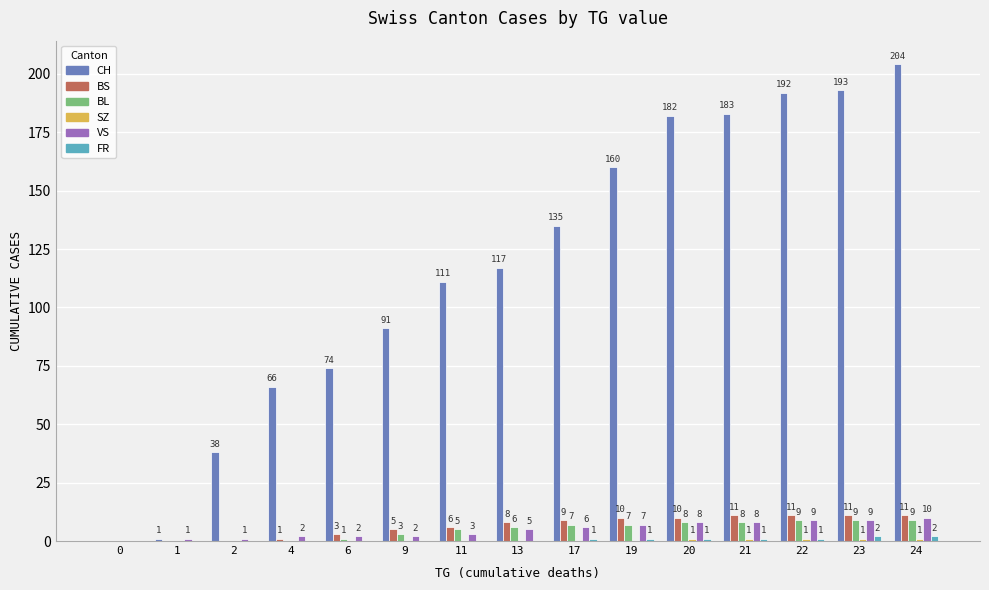

How many categories are shown in the chart?

15